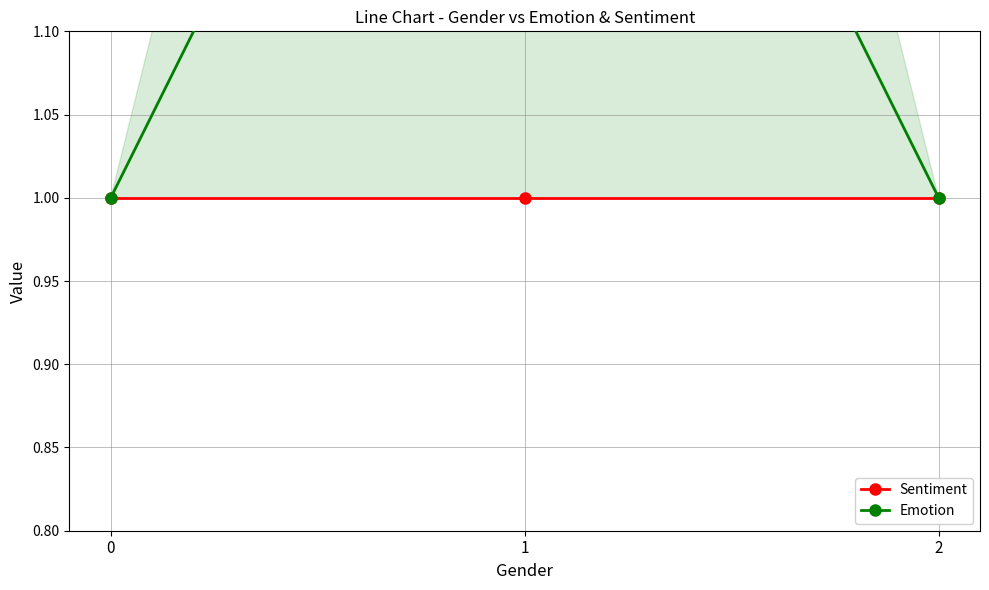

Between 2 and 1, which is larger?

2